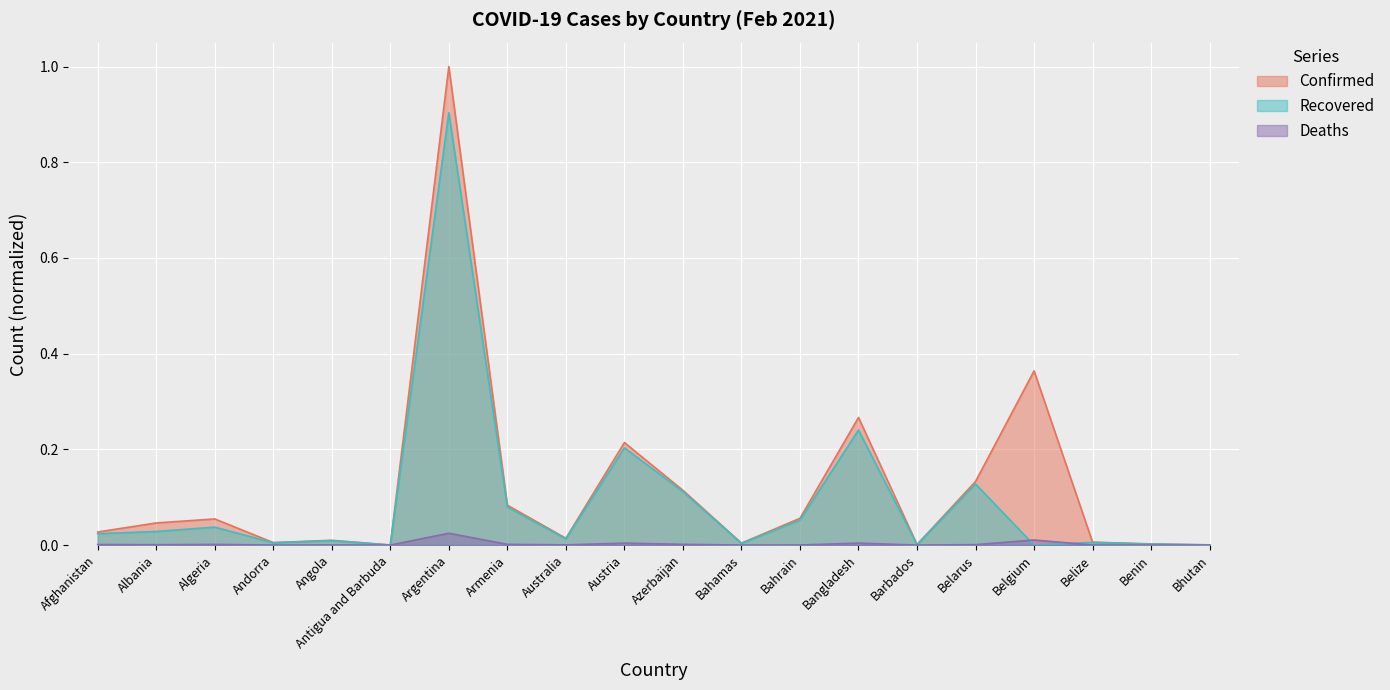

How many times do Deaths and Recovered cross each other?

2